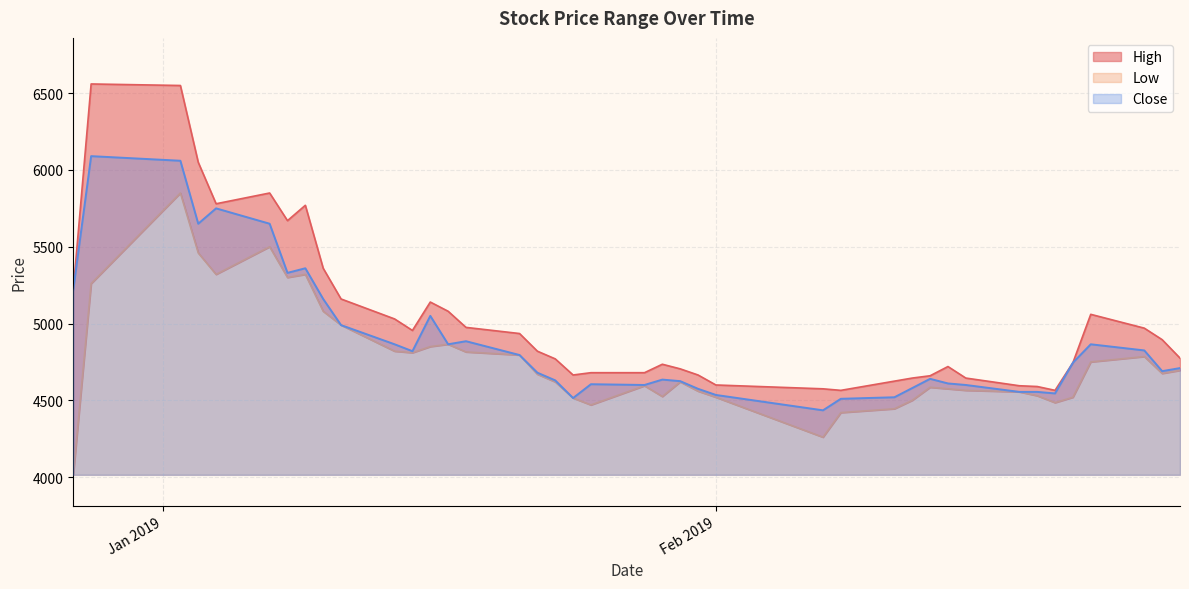

At which category is the sum across all series the highest?

2019-01-02